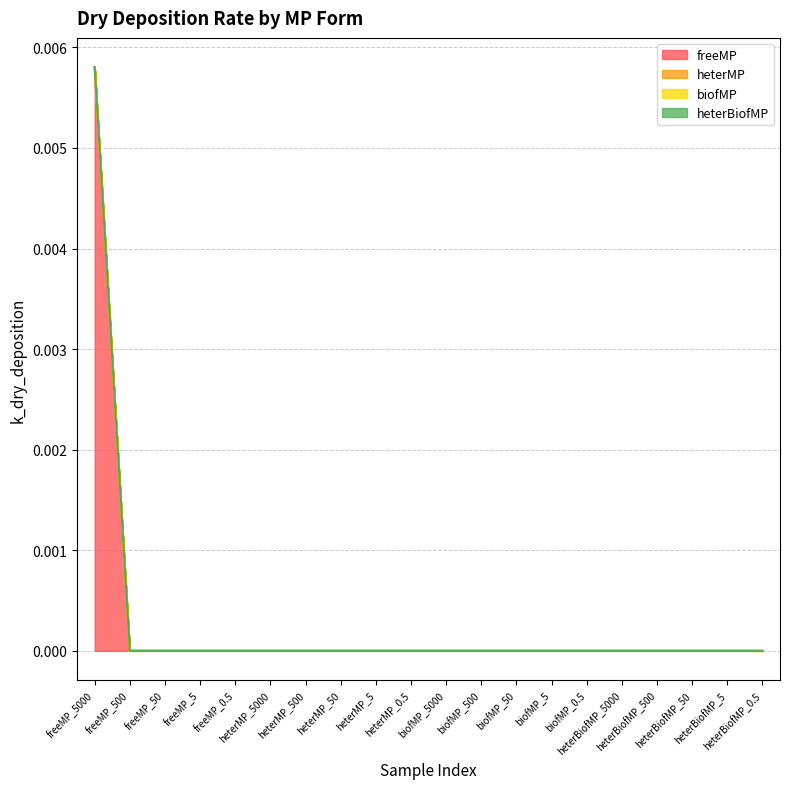

The biofMP series shows 0.0 at heterBiofMP_0.5. True or false?

False